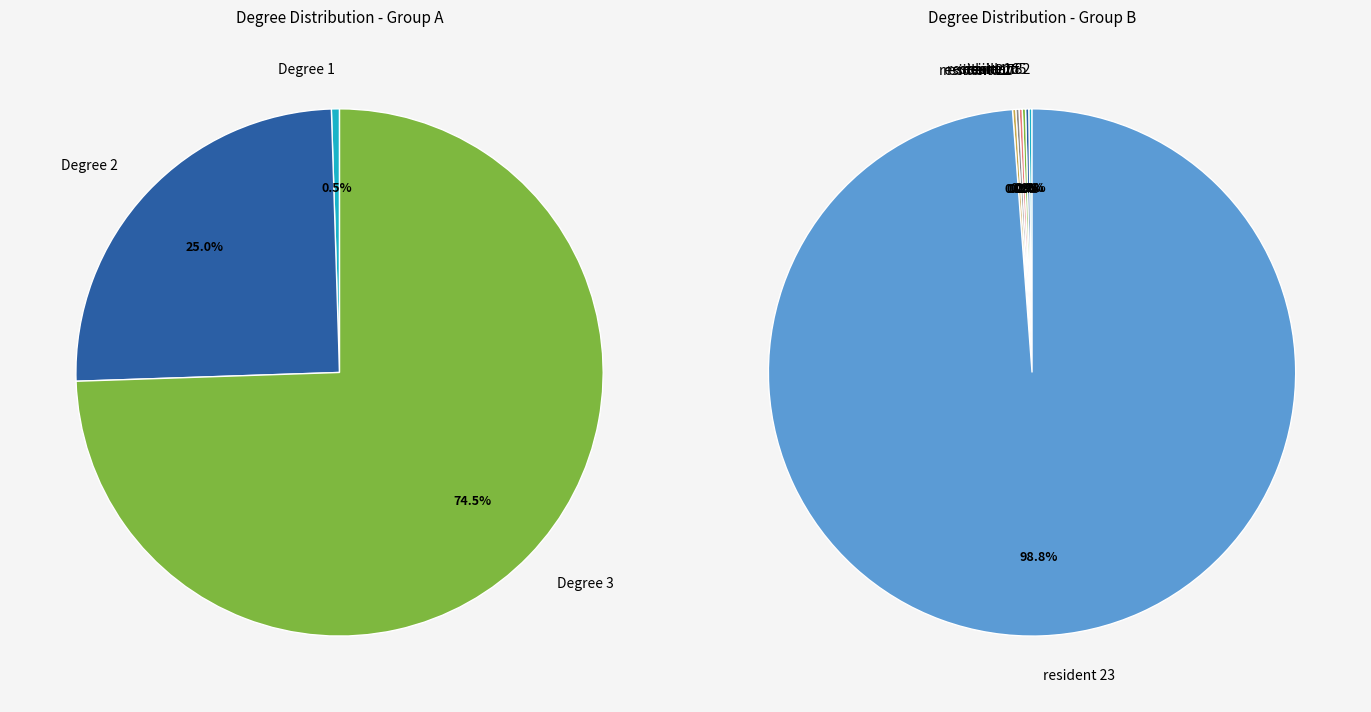

What percentage do resident 1 and resident 4 together represent?

0.1%